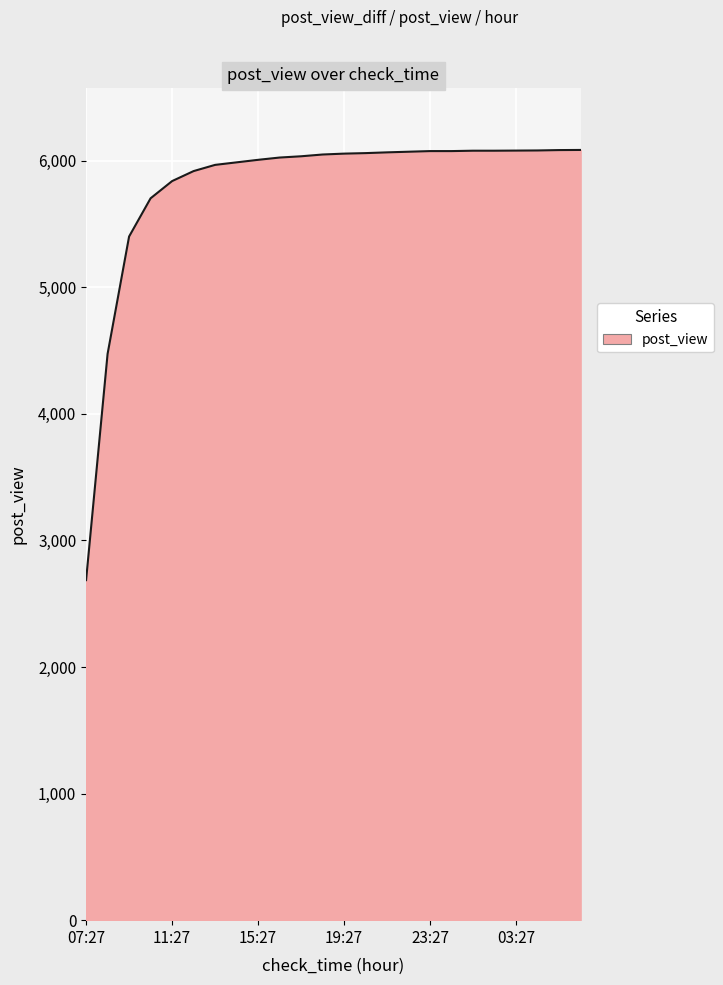

What is the greatest value displayed?

6084